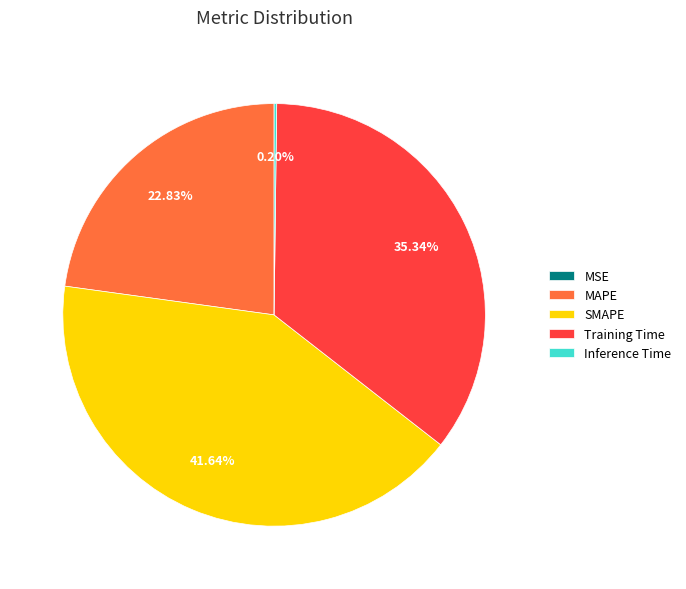

Is the sum of SMAPE and Training Time greater than half?

Yes